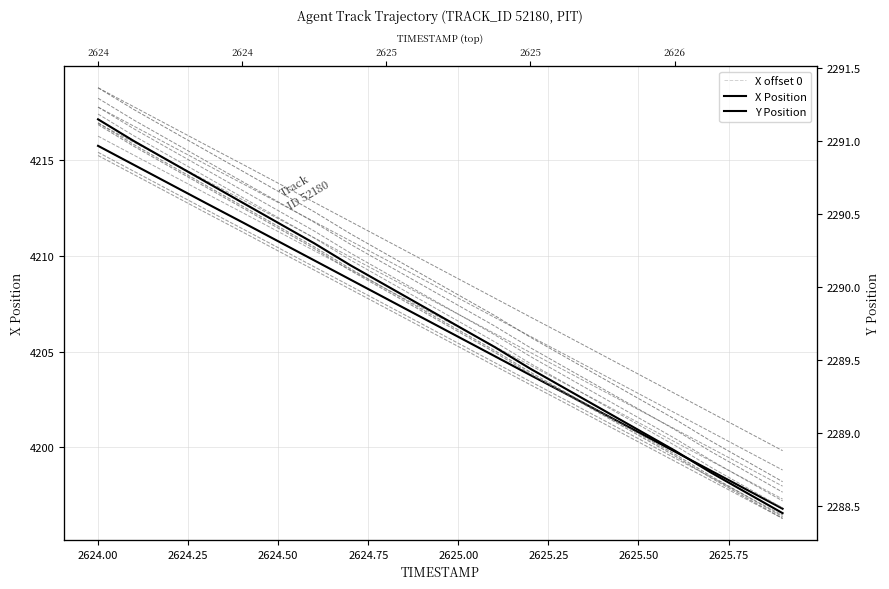

Is the value of X offset 0 at 2623.75 greater than the value of X Position at 2624.50?

Yes